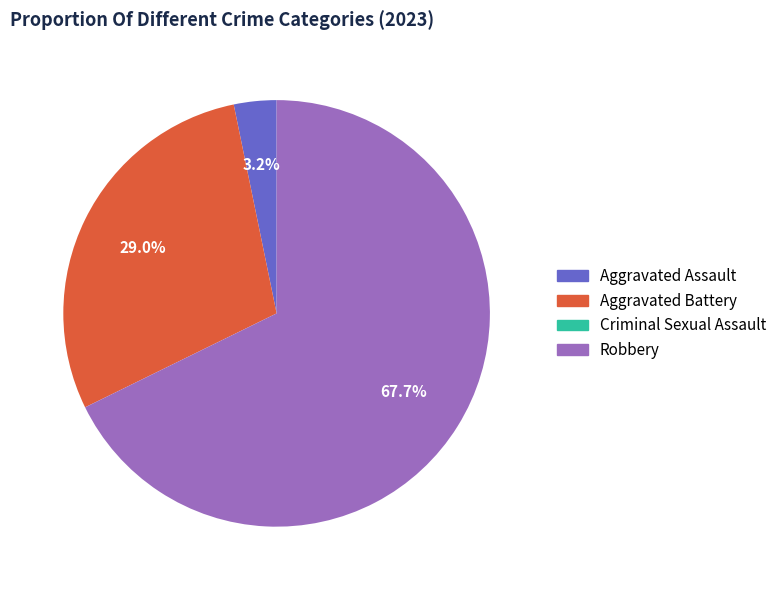

Which slice is the largest?

Robbery